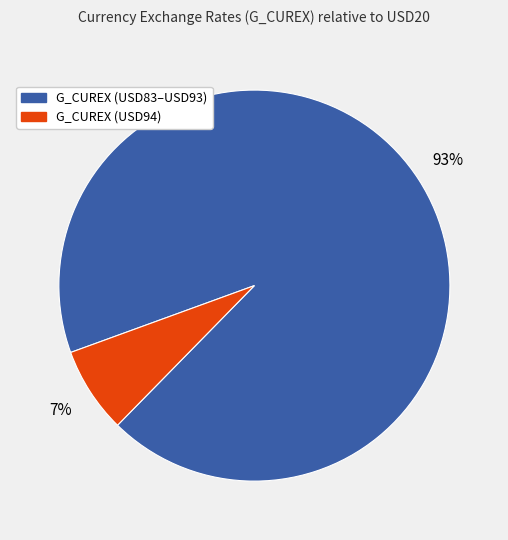

To the nearest percent, what is the difference between the largest and smallest slice percentages?

86%